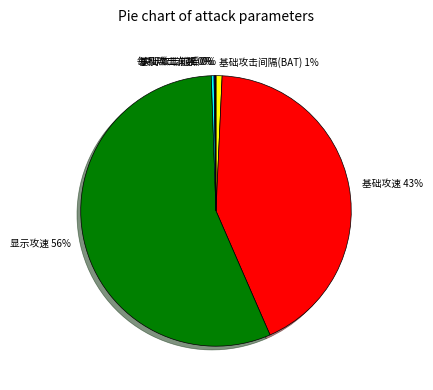

The 显示攻速 slice represents 56% of the pie. True or false?

True